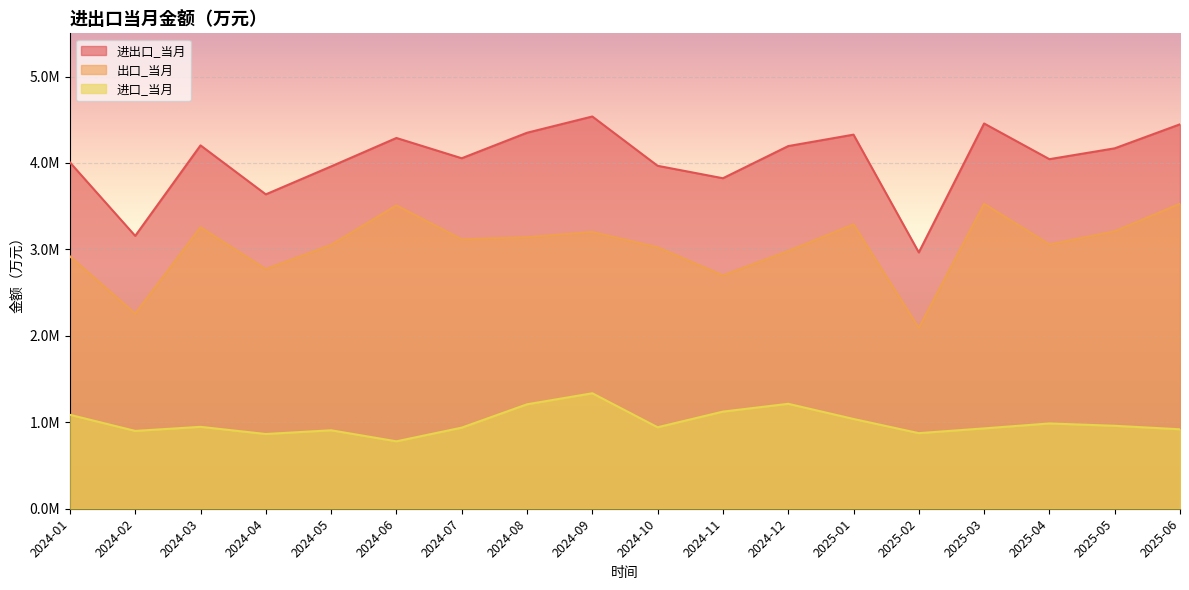

What is the difference between the highest and lowest values at 2024-03?

3256433.5